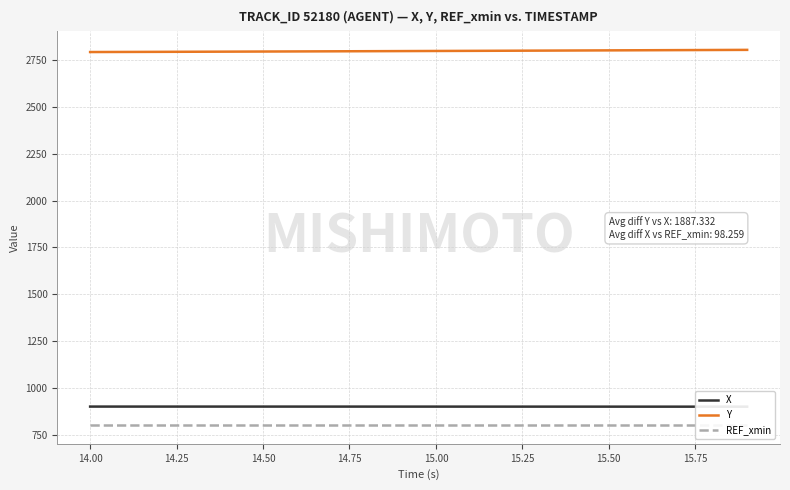

What is the sum of all Y values?

55916.5